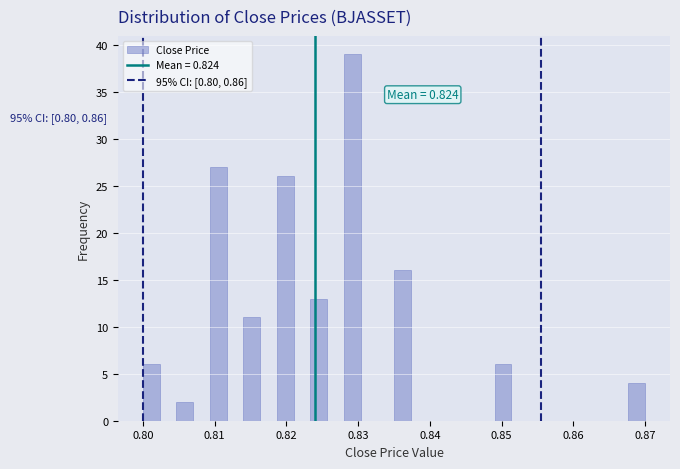

Around what value on the x-axis is the tallest bar? Give the approximate position of its centre, as read against the axis.

0.829